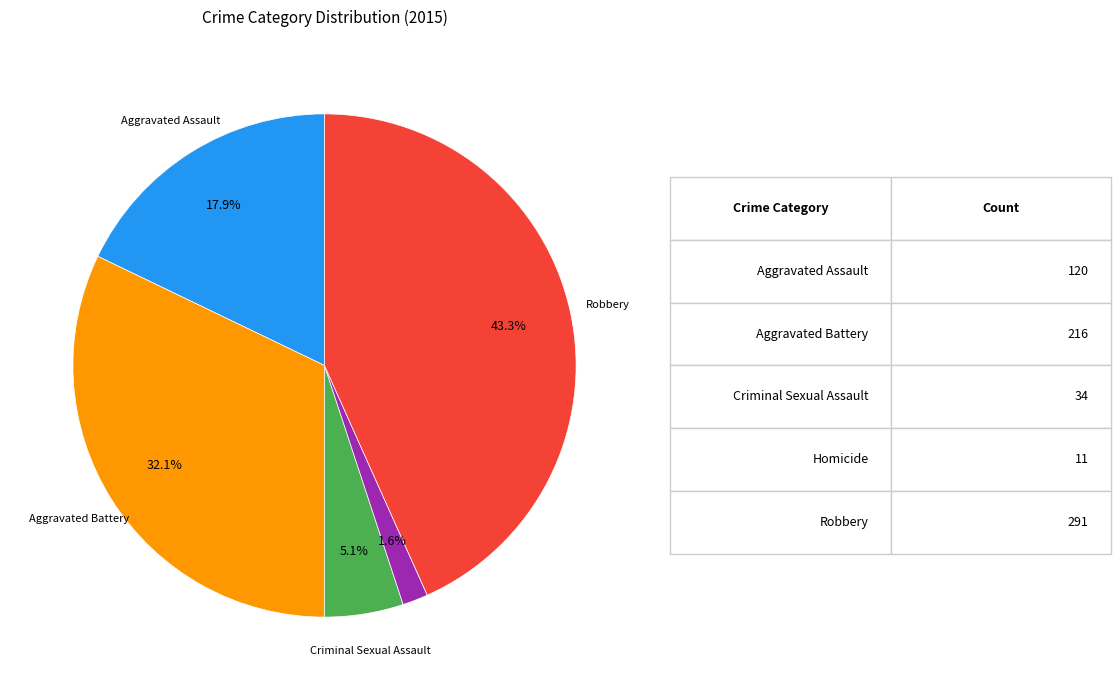

Is there a majority slice in this chart?

No